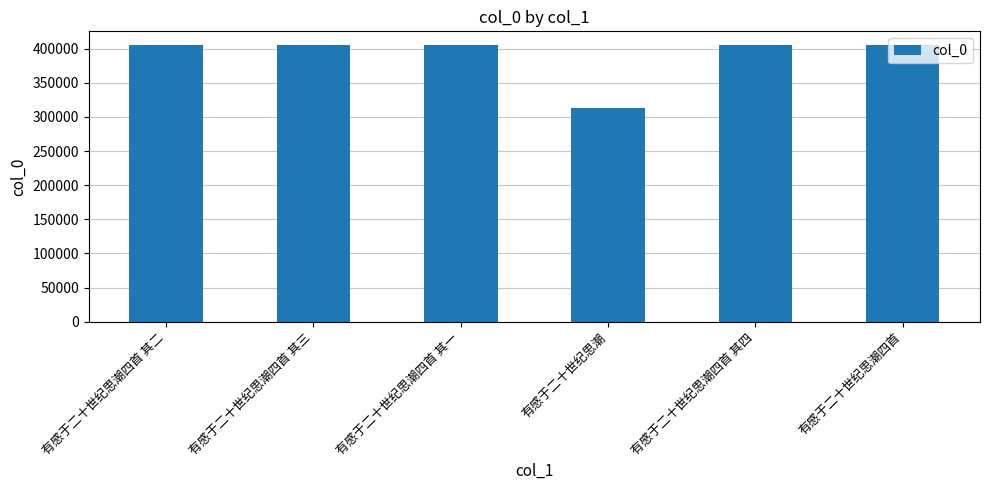

At which label is the value closest to 359016?

有感于二十世纪思潮四首 其一